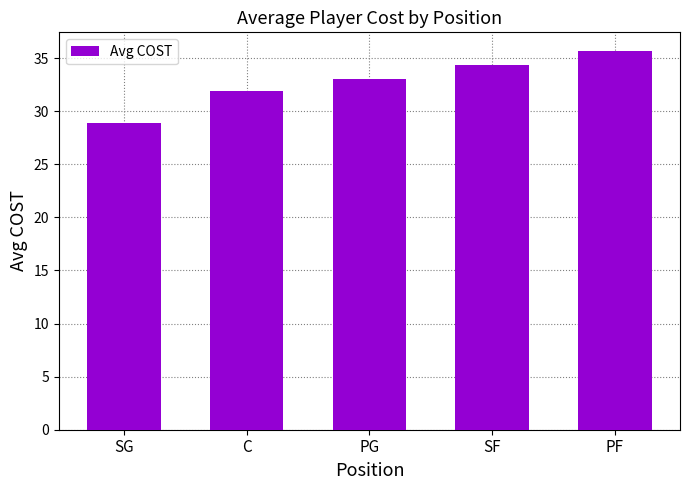

List the labels in order of value, largest first.

PF, SF, PG, C, SG